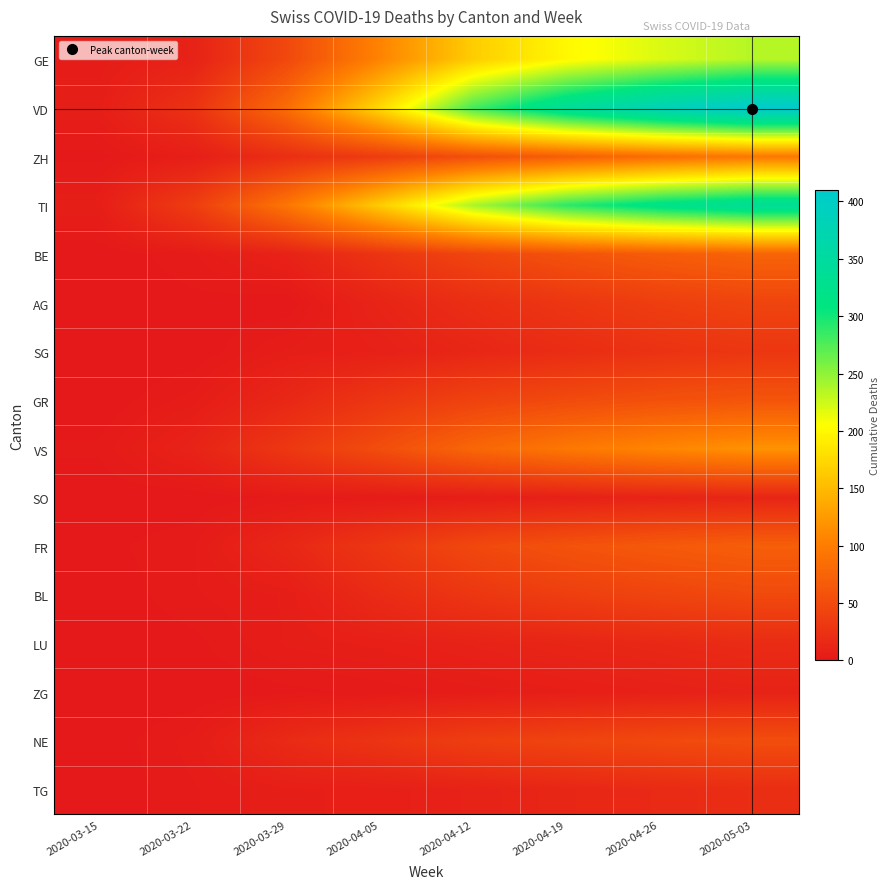

Which series changed the most between 2020-04-05 and 2020-04-26?

VD